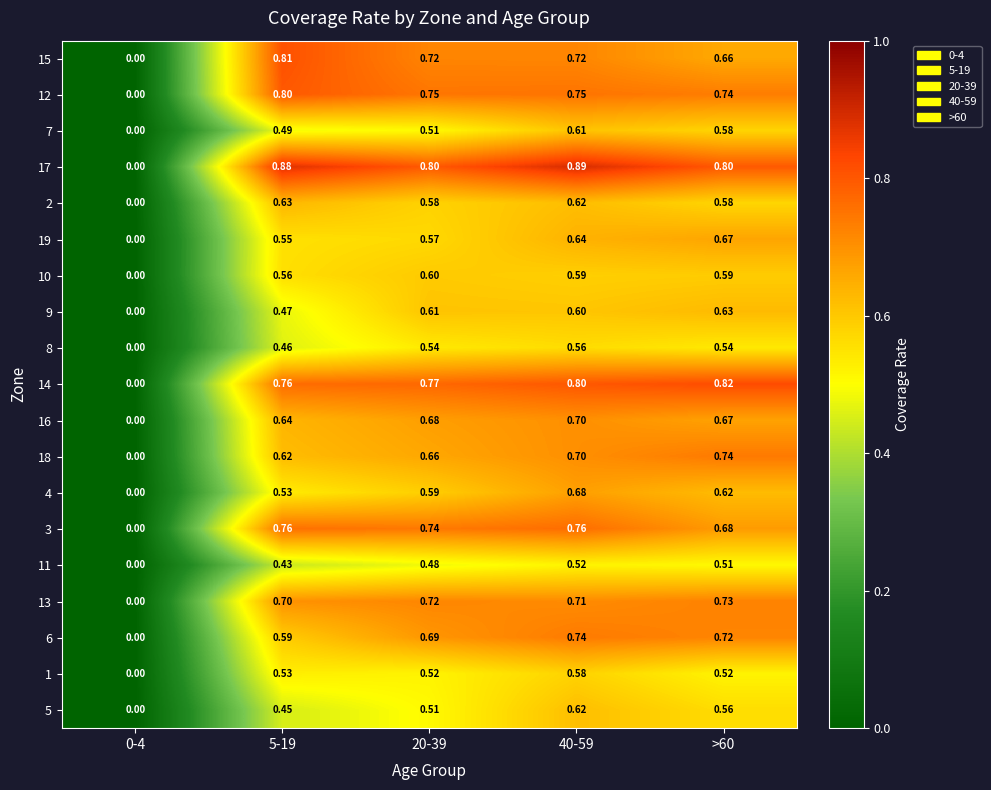

Is the value of 15 at >60 greater than the value of 4 at 5-19?

Yes